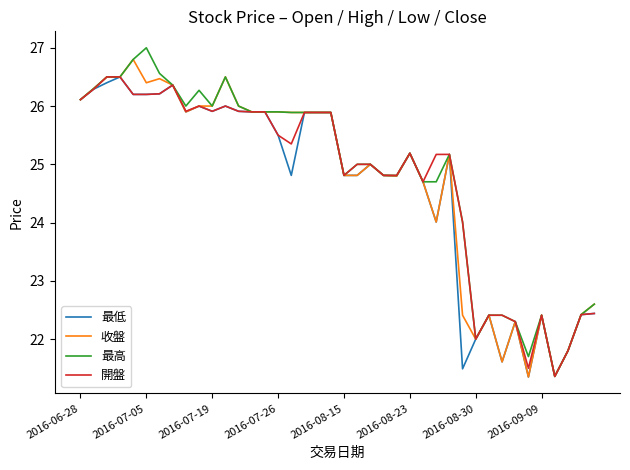

Does the chart display data point markers on the line(s)?

No